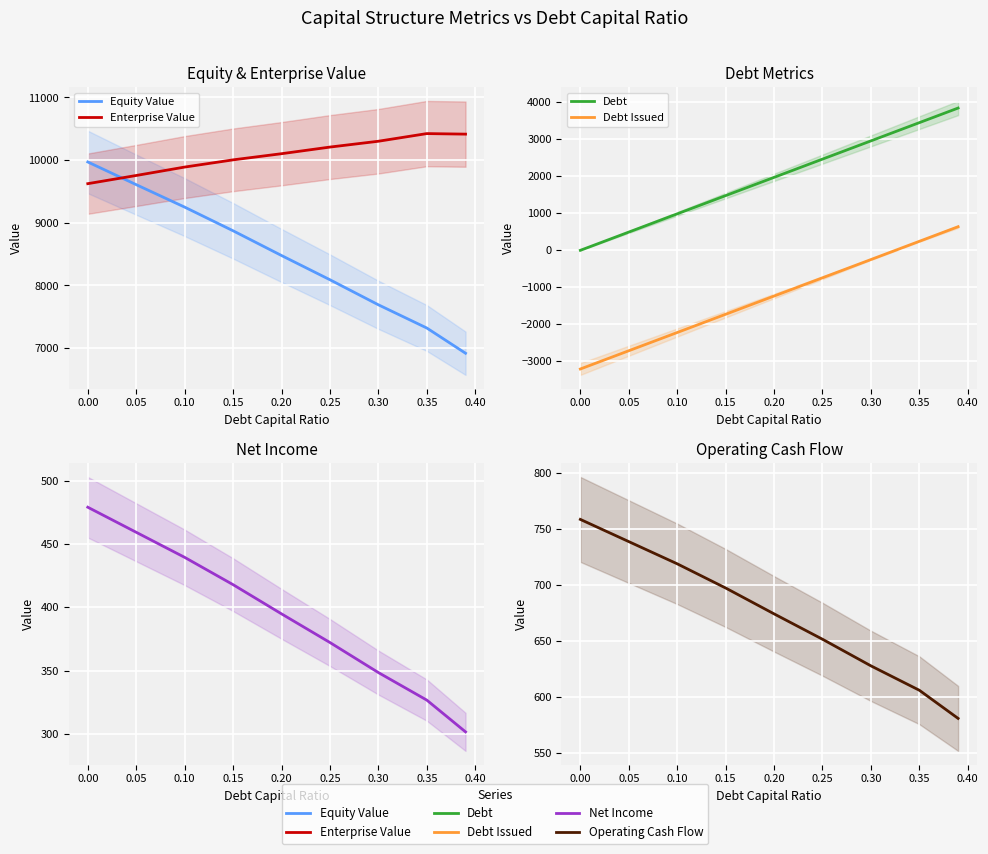

True or false: Enterprise Value and Net Income cross at least once.

False